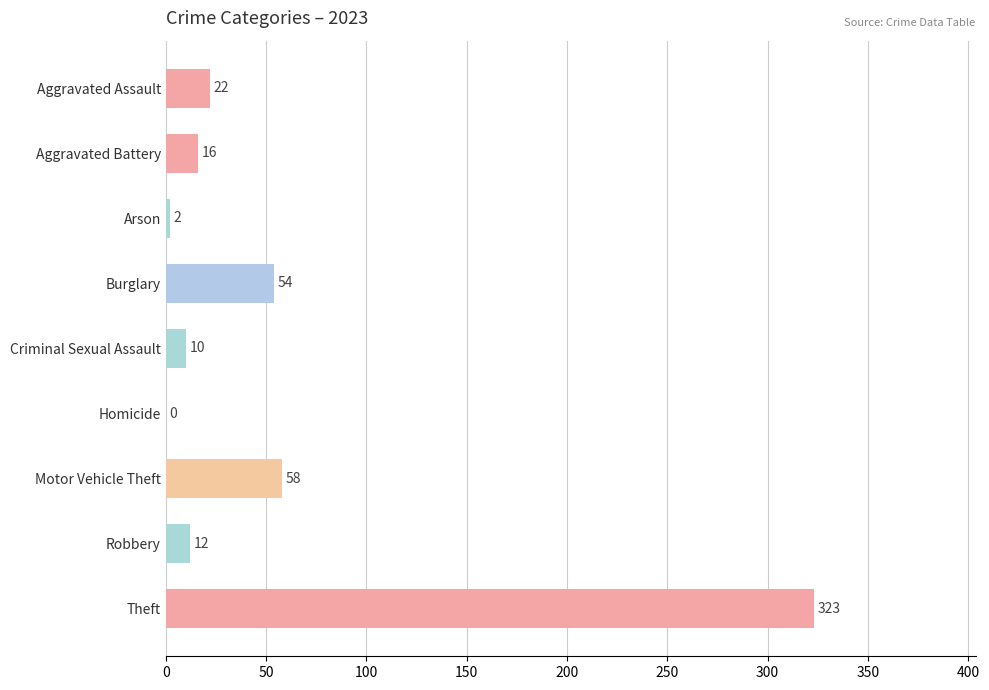

Is it true that the value at Theft is 154?

False